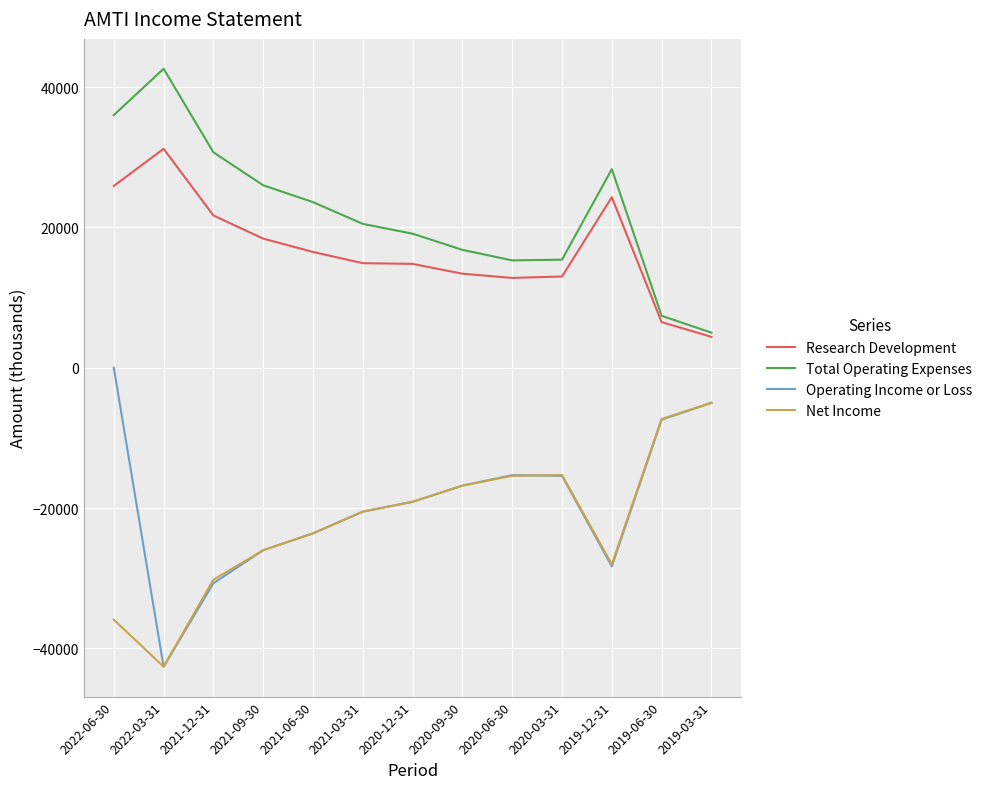

What is the total value across all series at 2020-06-30?

-2600